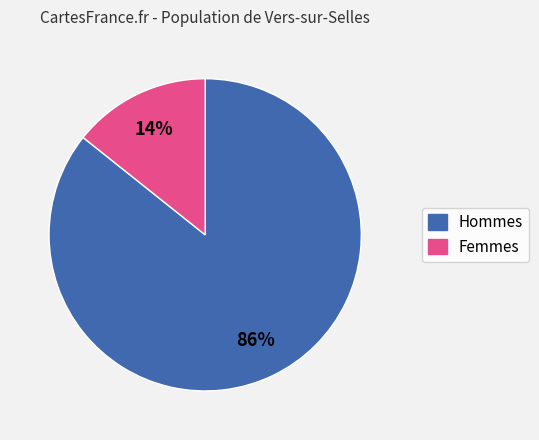

To the nearest percent, what is the average slice percentage?

50%